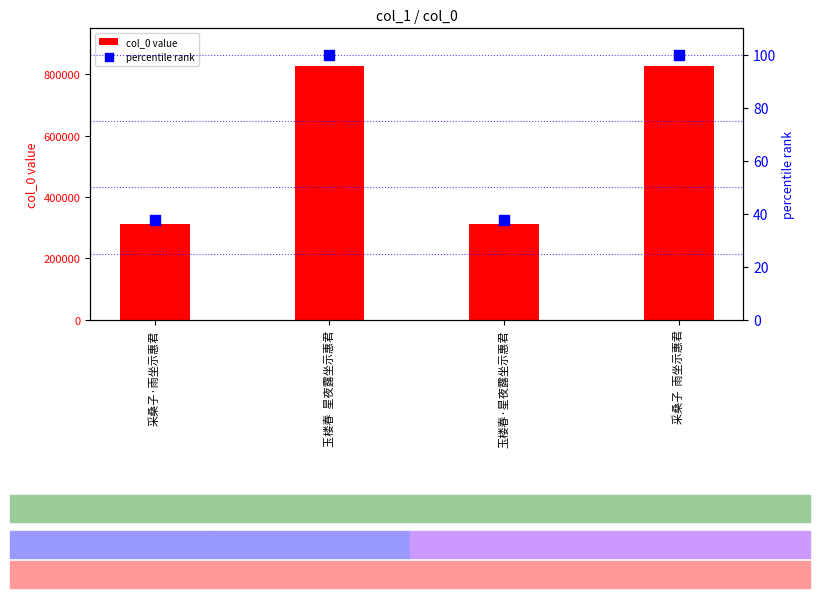

At how many categories does at least one series exceed 245278?

4